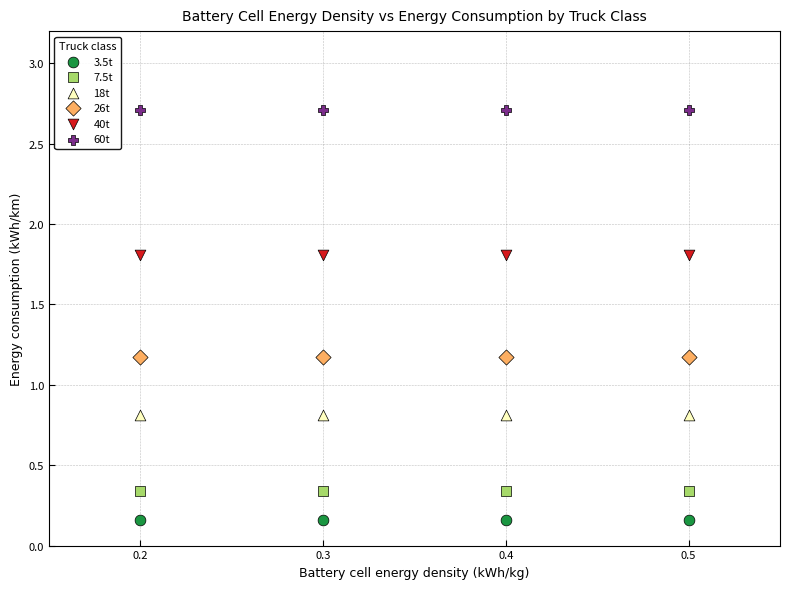

Which series reaches the maximum Y coordinate?

60t